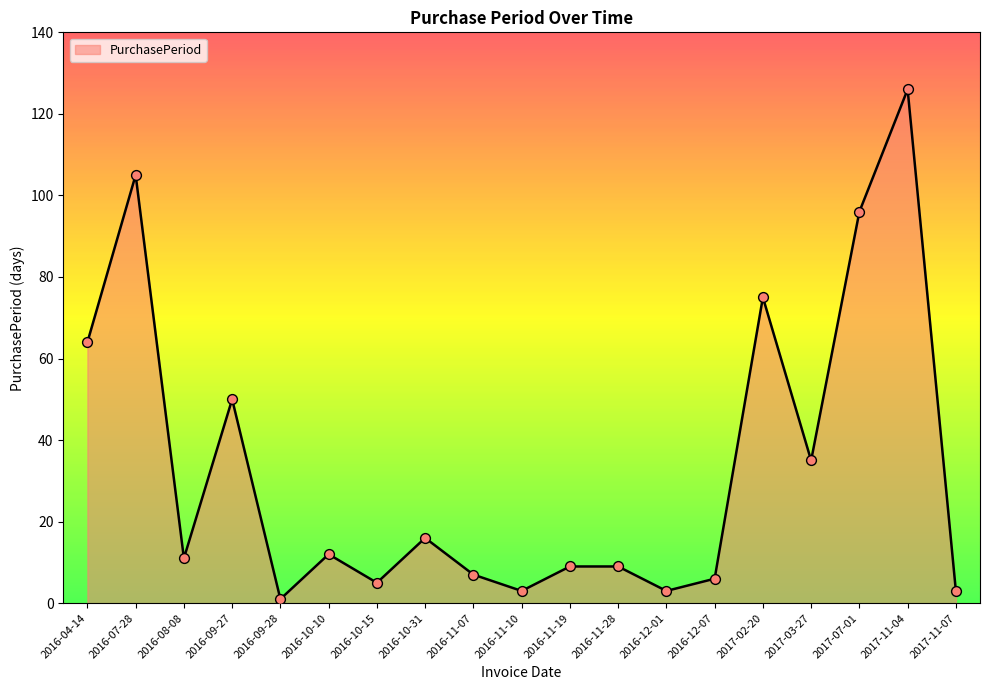

Approximately how many times larger is the value at 2016-12-07 compared to 2016-08-08?

0.5